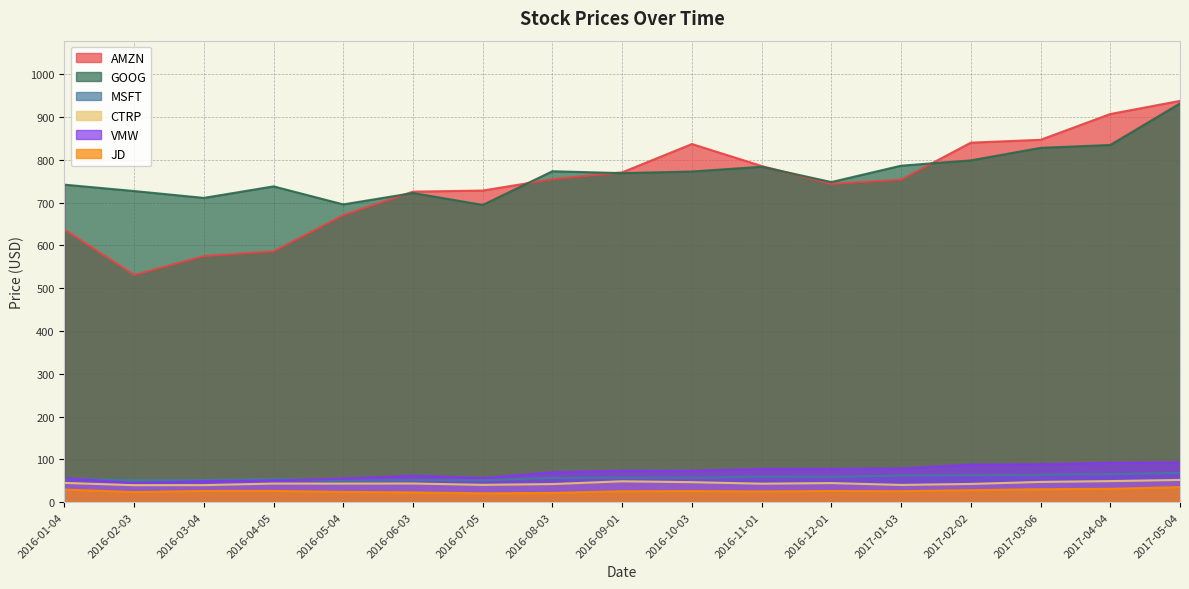

What is the spread (max minus min) of values at 2017-02-02?

811.8